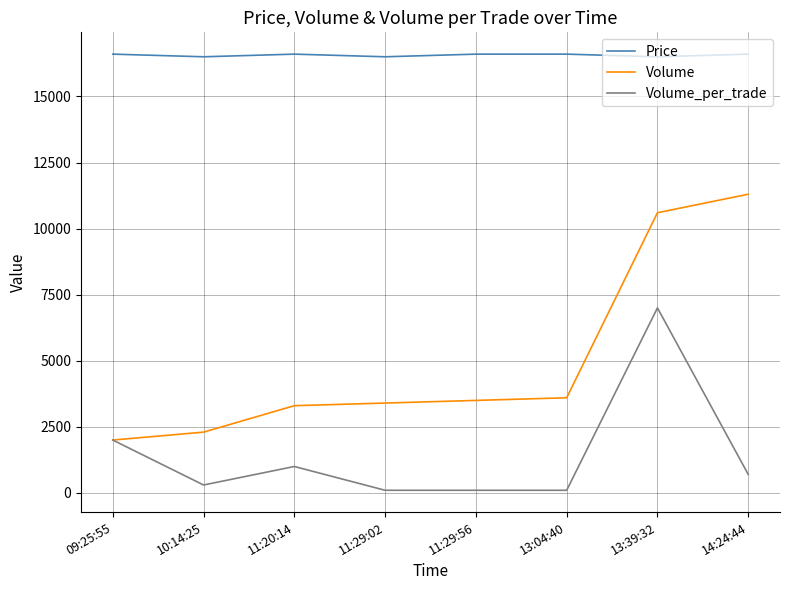

True or false: Volume and Price intersect in this chart.

False